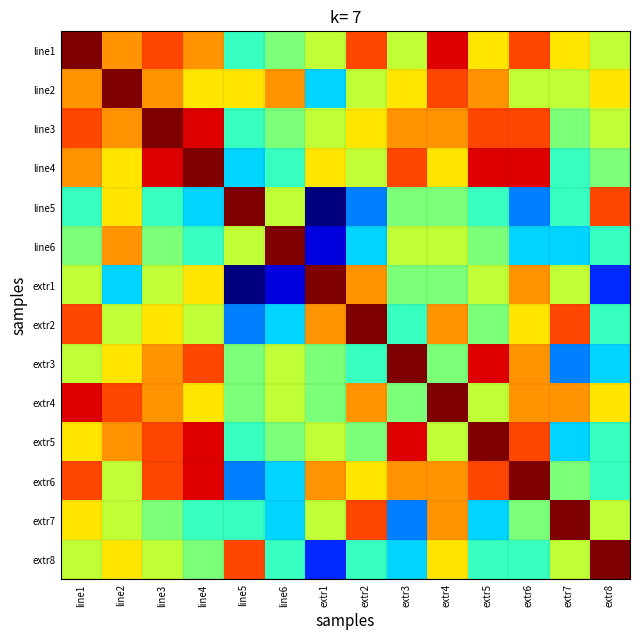

Rank the series at extr5 from highest to lowest value.

extr5, line4, extr3, line3, extr6, line2, line1, extr1, extr4, line6, extr2, line5, extr8, extr7